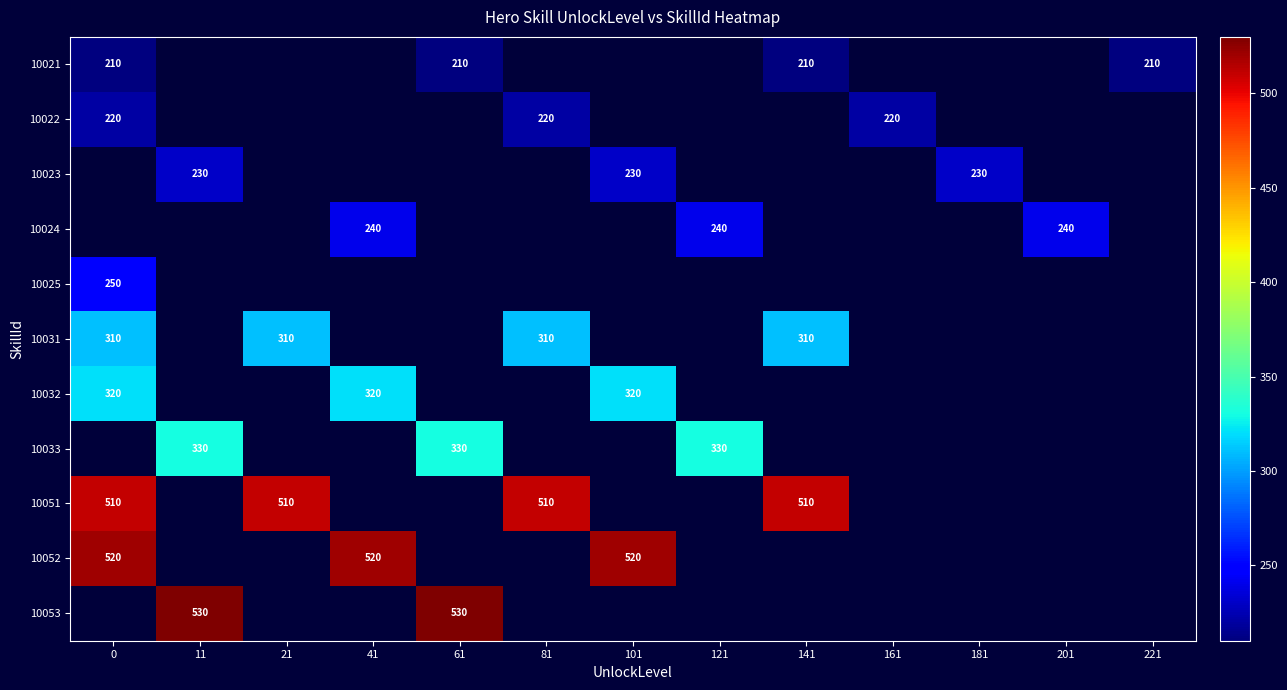

Is it true that 10025 equals 112 at 0?

False